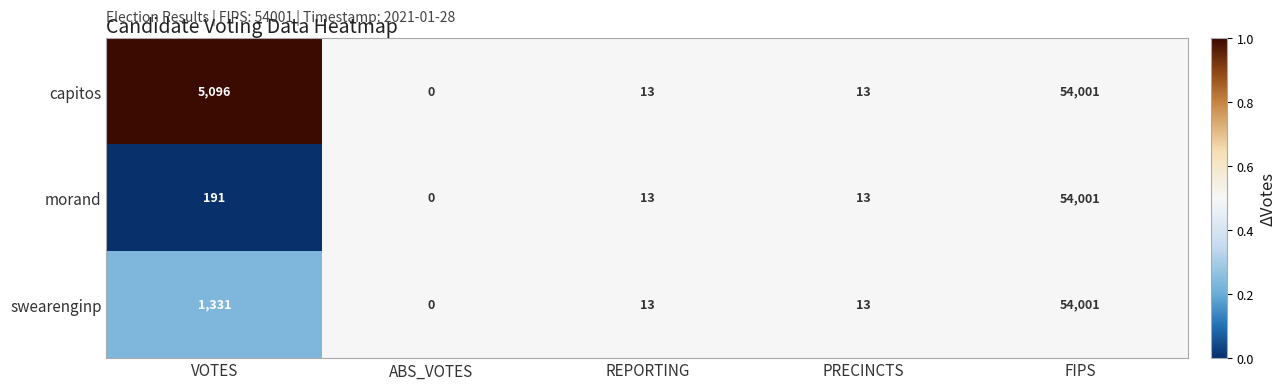

What is the average value of the capitos series?

11825